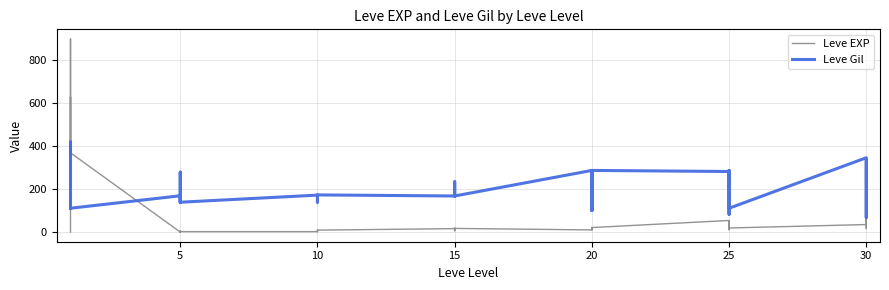

Which series ends up on top after the final intersection of Leve EXP and Leve Gil?

Leve Gil